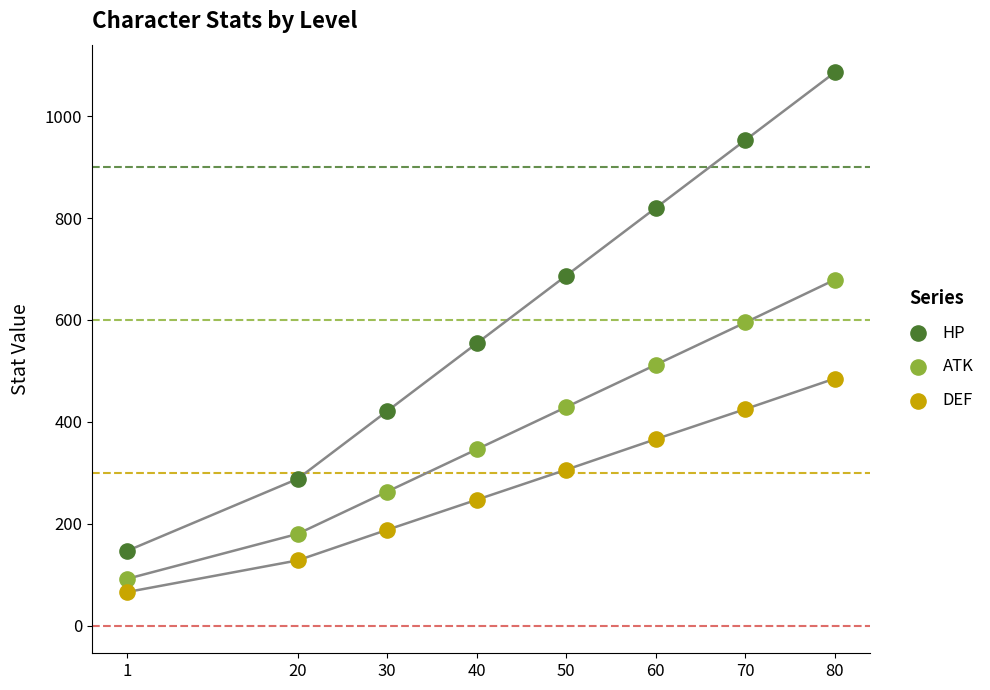

Which series contains the highest Y value?

HP